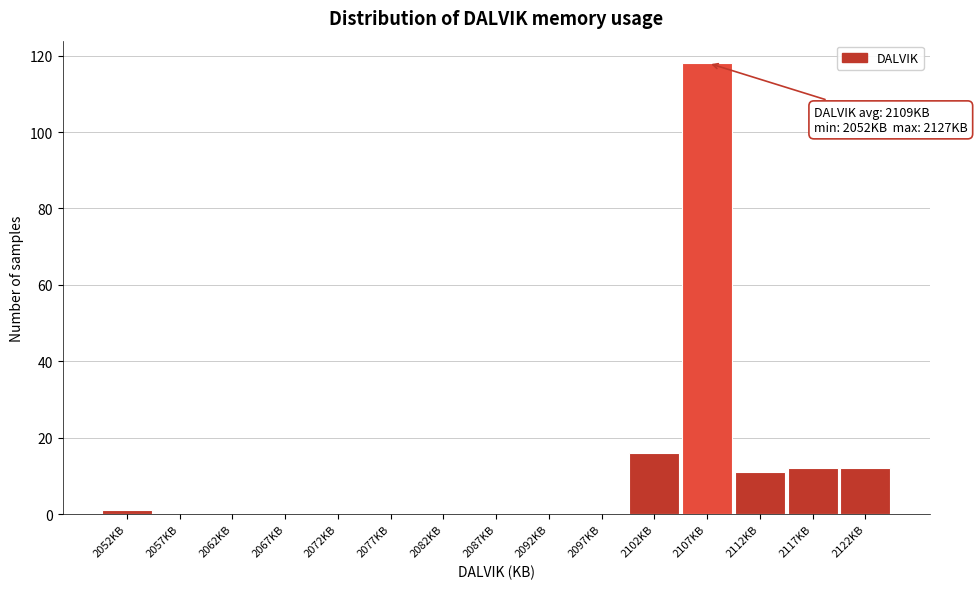

Reading right to left, transcribe all the data shown in this chart.

2122KB=12	2117KB=12	2112KB=11	2107KB=118	2102KB=16	2097KB=0	2092KB=0	2087KB=0	2082KB=0	2077KB=0	2072KB=0	2067KB=0	2062KB=0	2057KB=0	2052KB=1